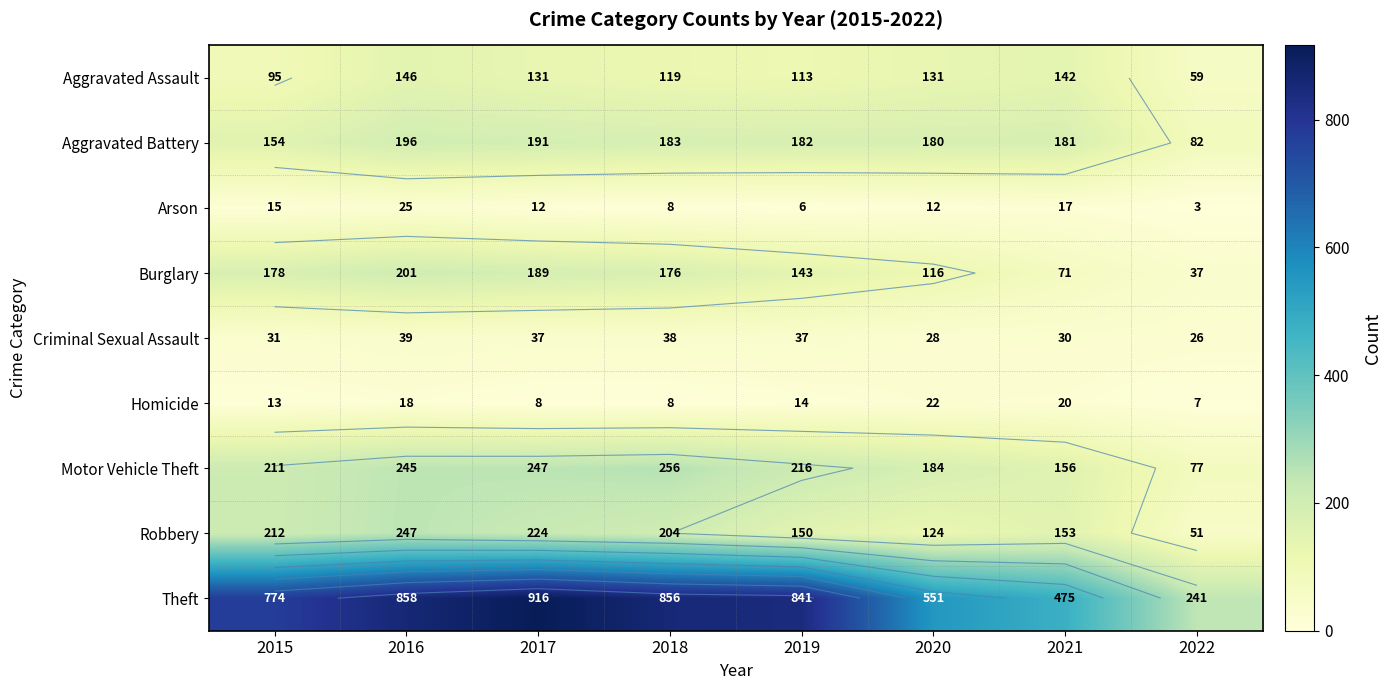

Which category has the lowest value in the Arson series?

2022